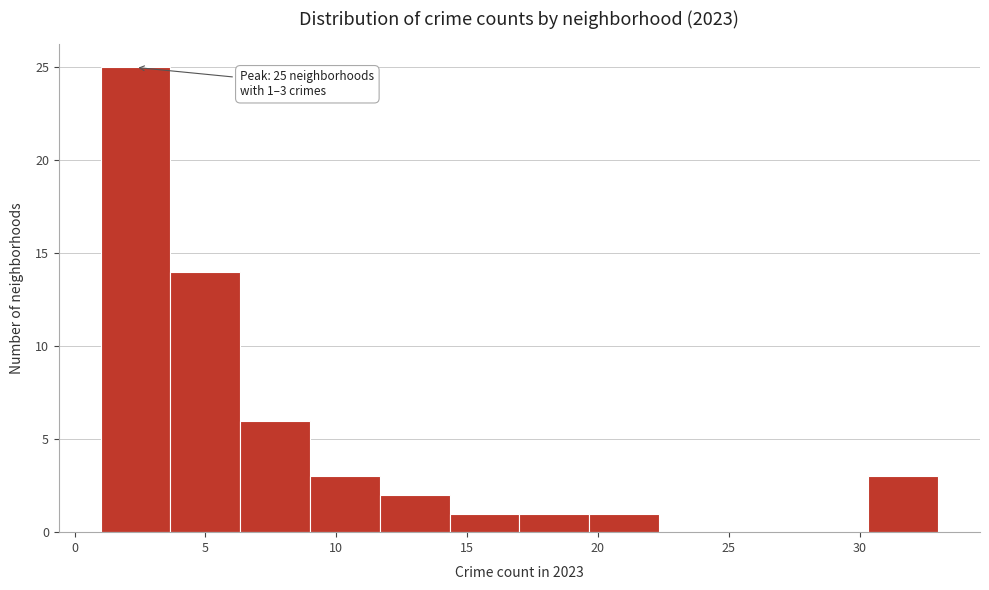

Over which range of the x-axis is the bar tallest?

1.0 to 3.5